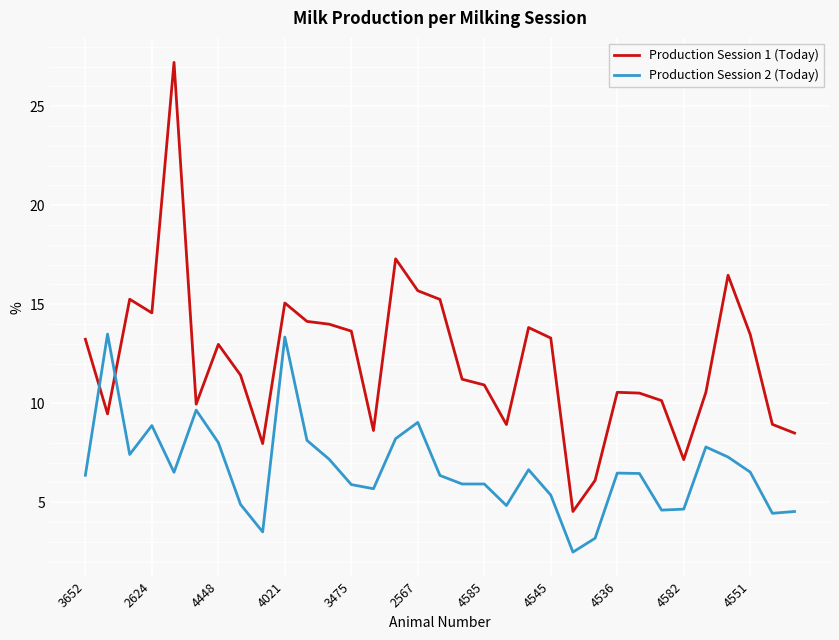

Rank the series by their maximum value, from lowest to highest.

Production Session 2 (Today), Production Session 1 (Today)